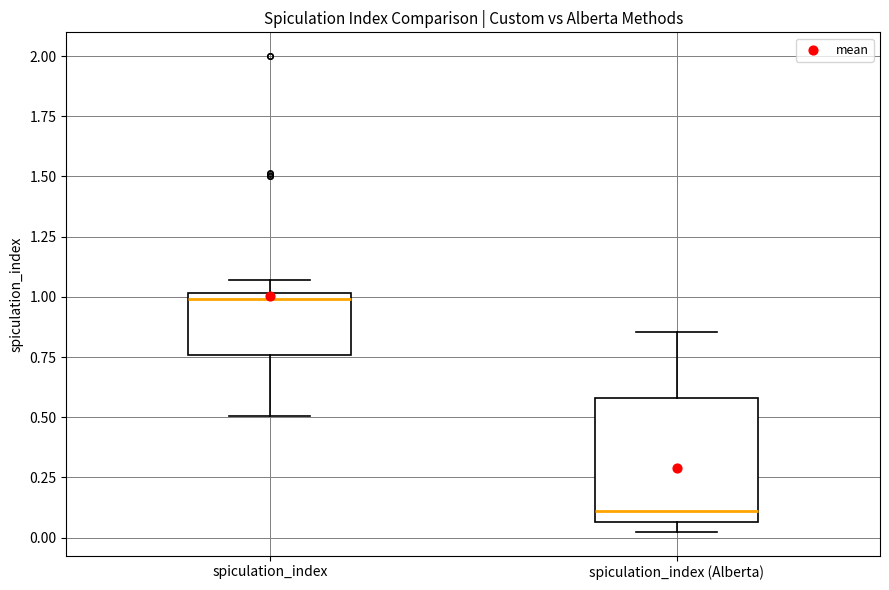

Where is the lower edge of the box for spiculation_index on the y-axis? The values are not printed on the chart, so give them approximately, as read against the axis.

0.75